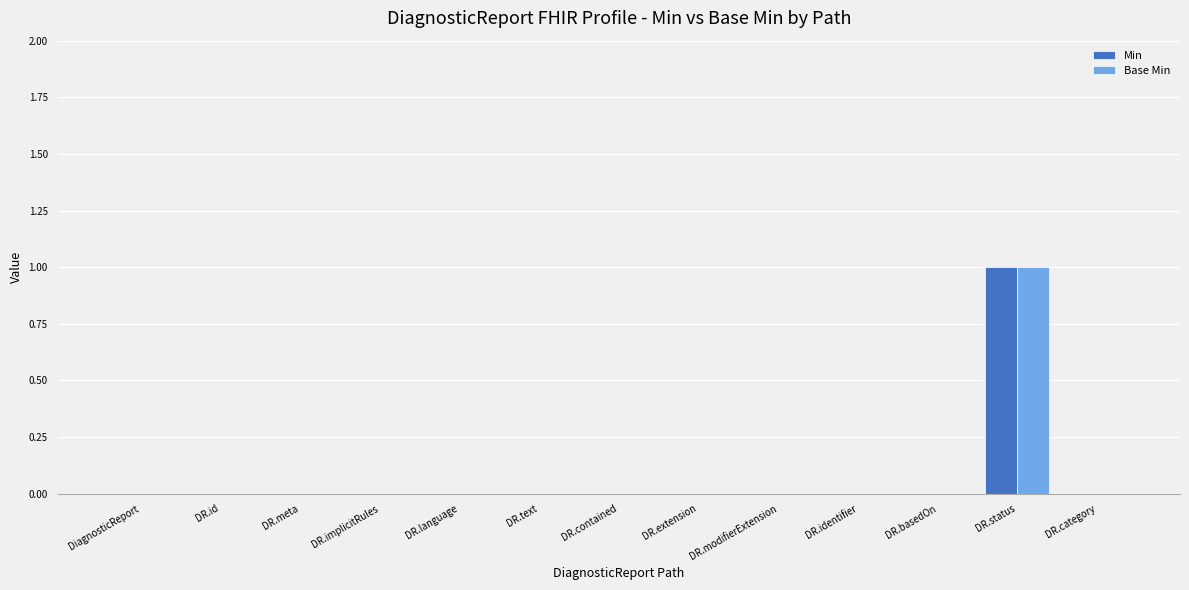

Is the value of Min at DR.status greater than the value of Base Min at DR.identifier?

Yes